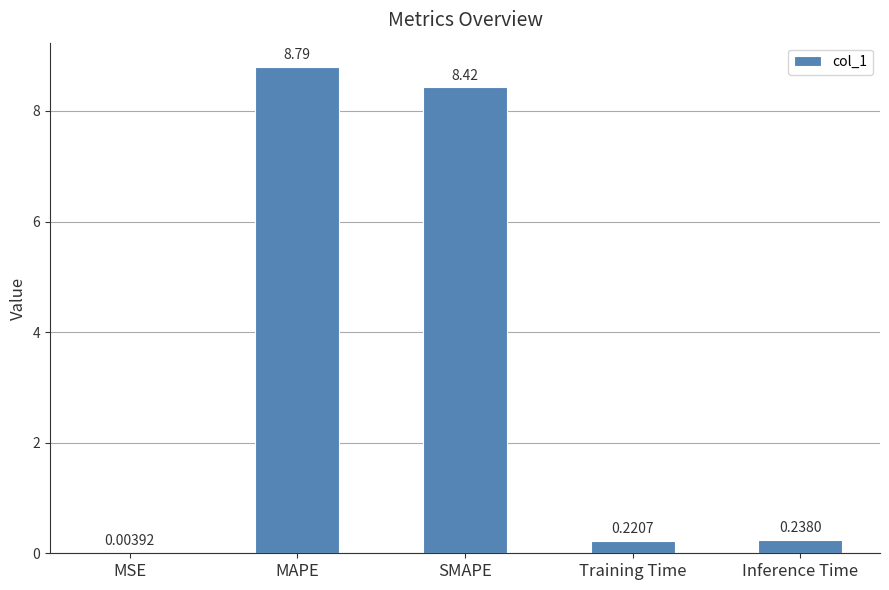

Are the bars horizontal?

No